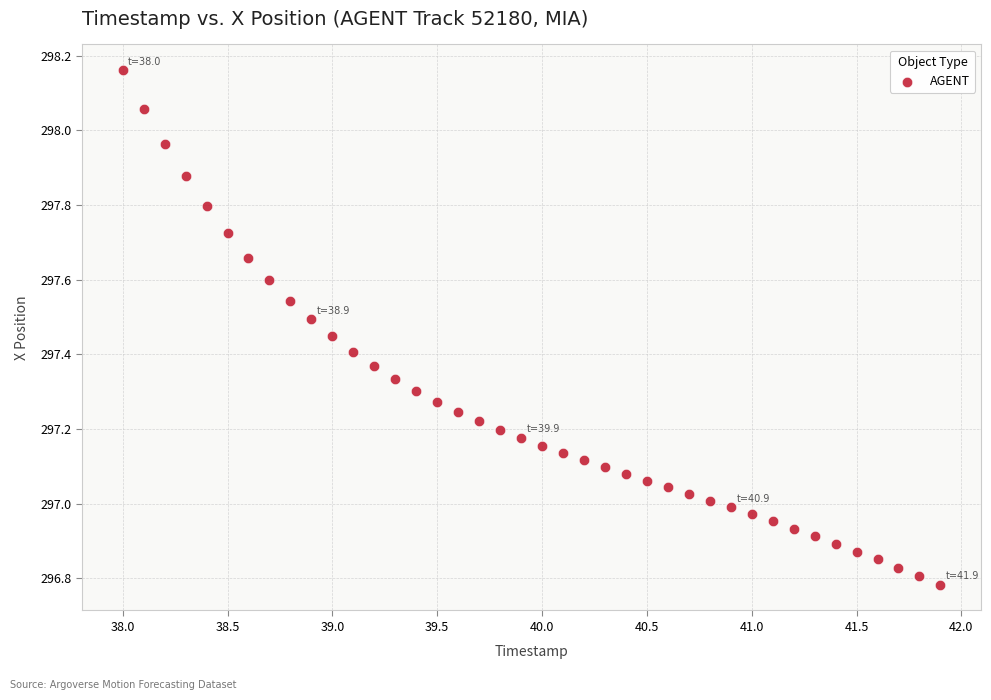

What is the range of X values (max minus min)?

3.9